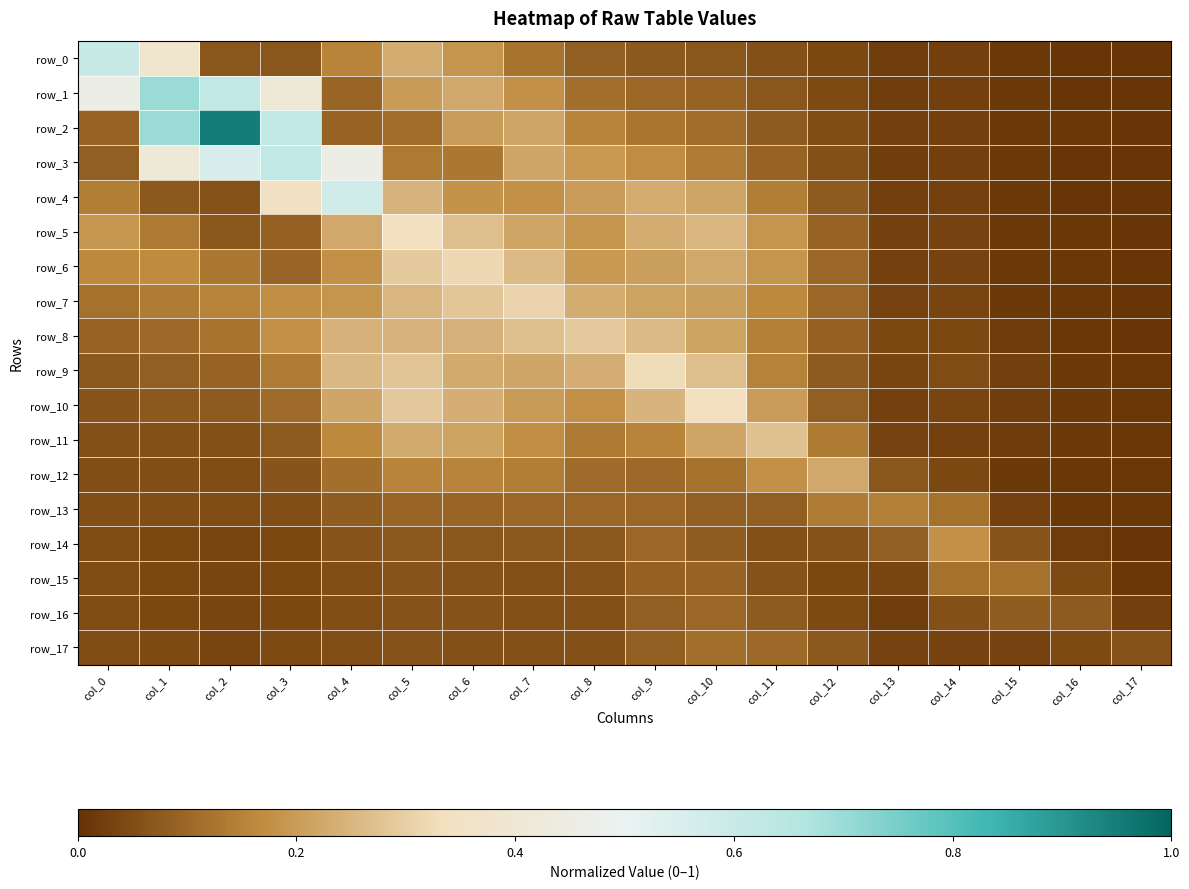

What is the difference between the maximum and minimum values in the row_5 series?

0.3